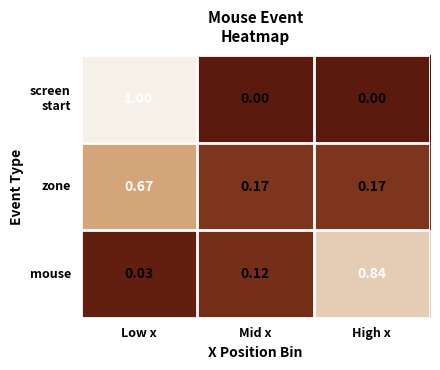

Which category has the highest value in the mouse series?

High x